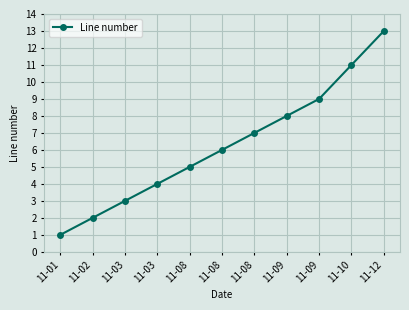

What is the change in value from 11-03 to 11-08?

+2